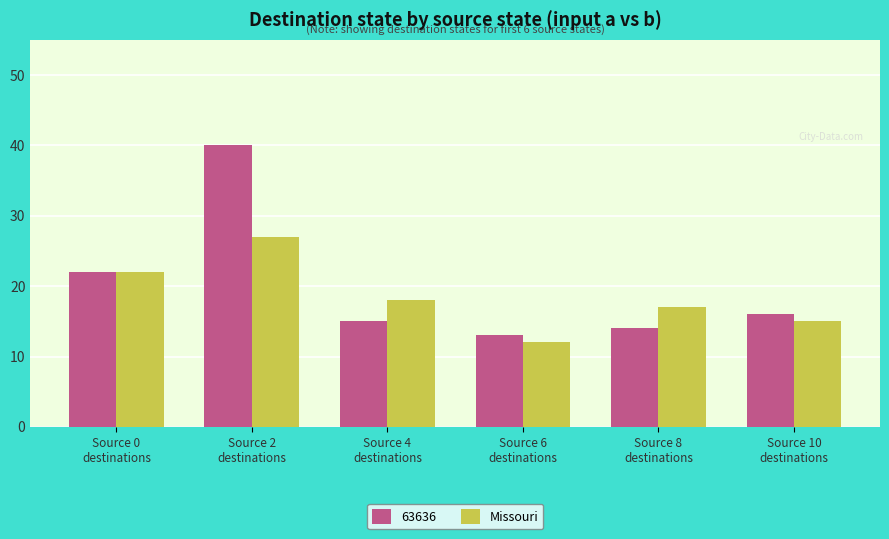

What is the smallest value displayed?

12